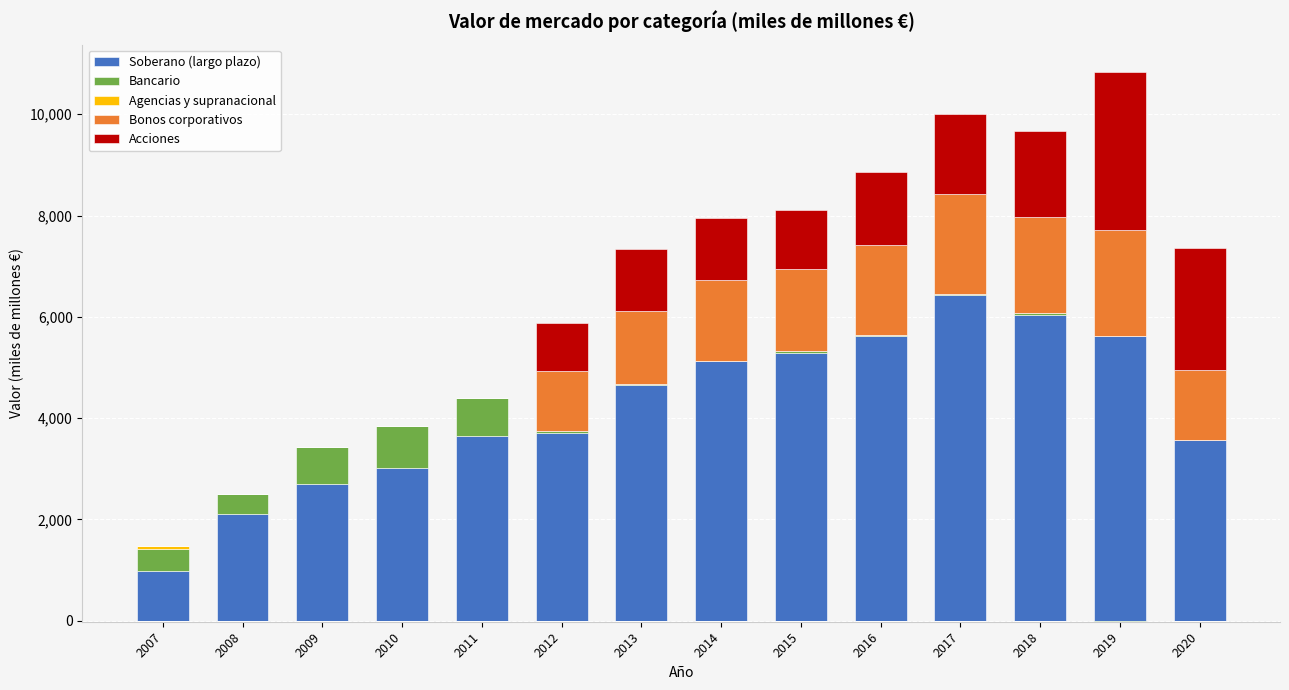

How many data points in Bancario are less than 37?

6